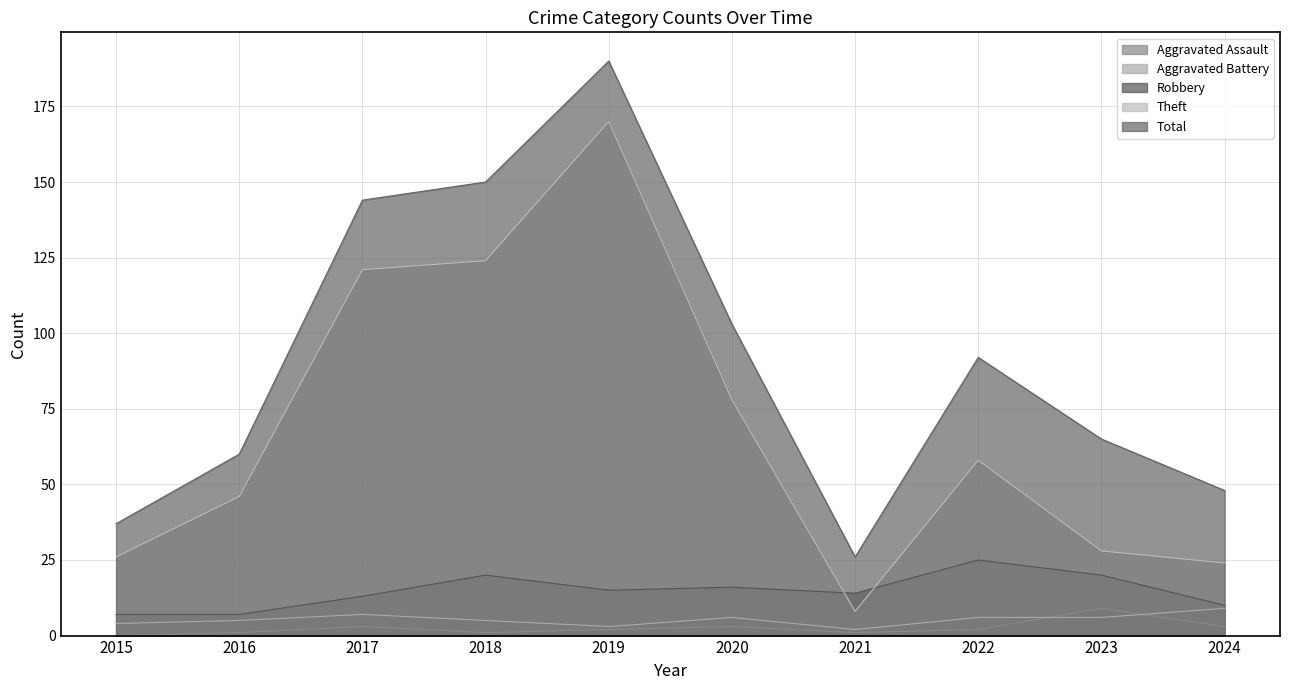

Which series changed the most between 2020 and 2021?

Total